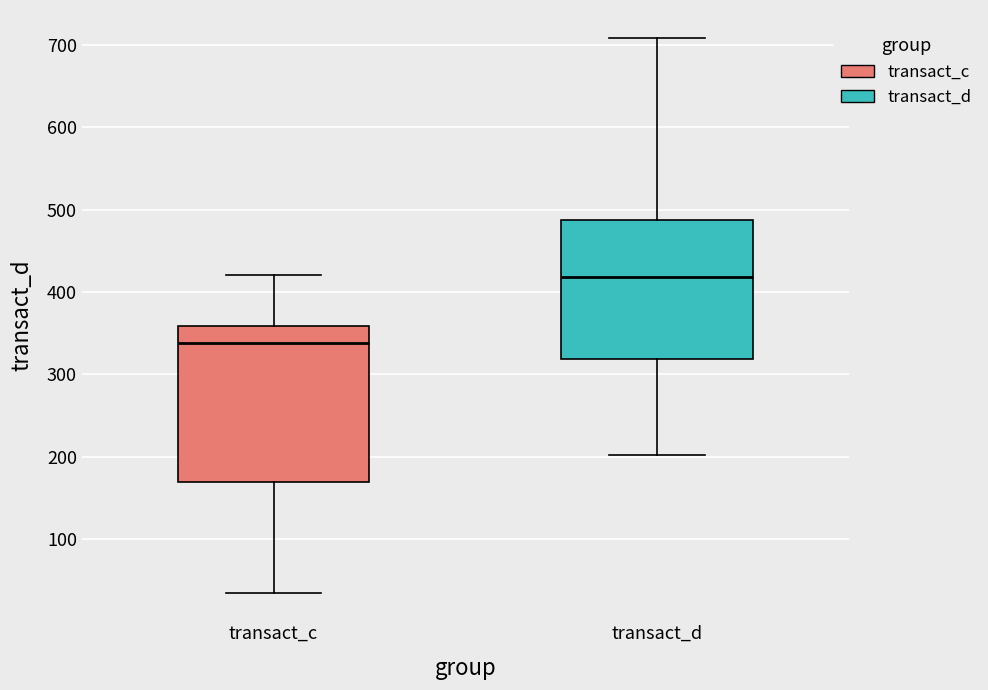

Which box is the tallest, from its lower edge to its upper edge?

transact_c